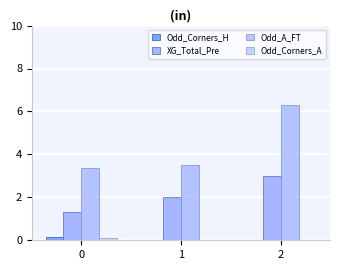

Rank the series at 0 from highest to lowest value.

Odd_A_FT, XG_Total_Pre, Odd_Corners_H, Odd_Corners_A